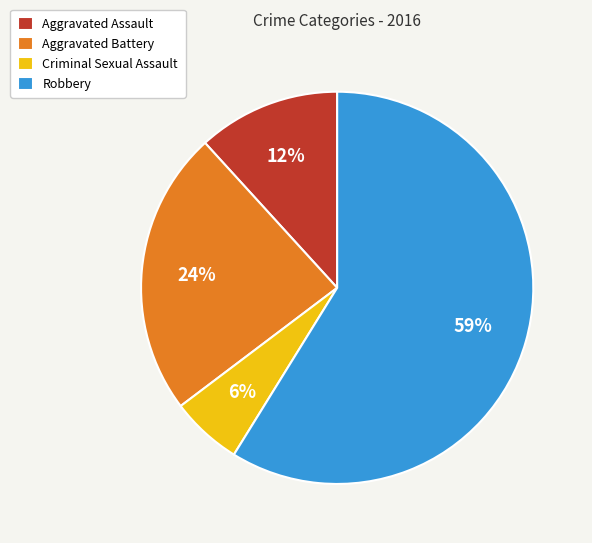

How many slices are in this pie chart?

4